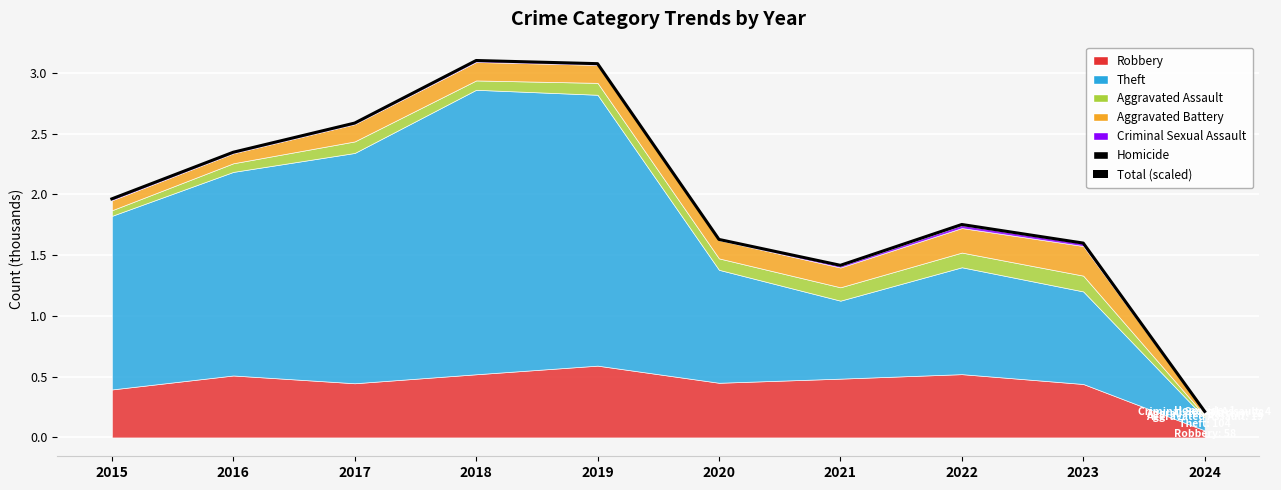

True or false: the data has more than 0 interior local peaks.

True